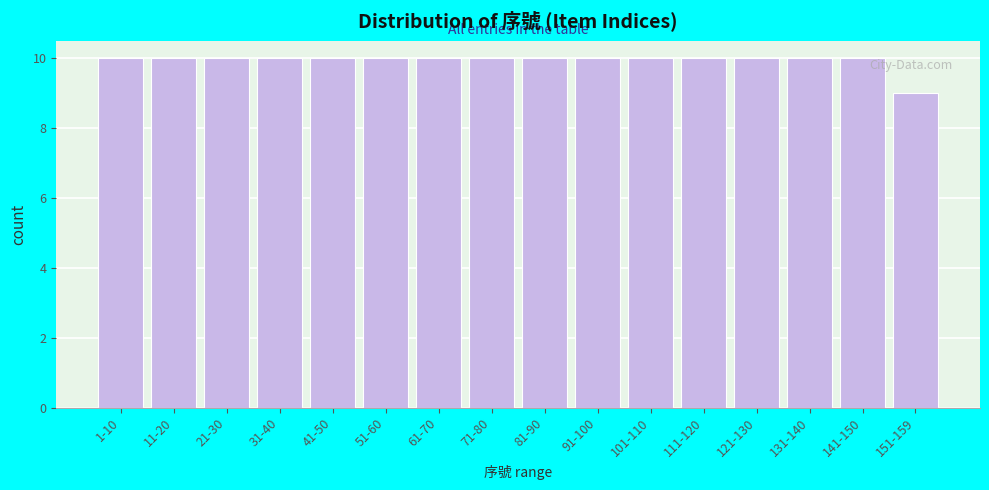

Reading left to right, what are all the values shown in this chart?

1-10=10	11-20=10	21-30=10	31-40=10	41-50=10	51-60=10	61-70=10	71-80=10	81-90=10	91-100=10	101-110=10	111-120=10	121-130=10	131-140=10	141-150=10	151-159=9